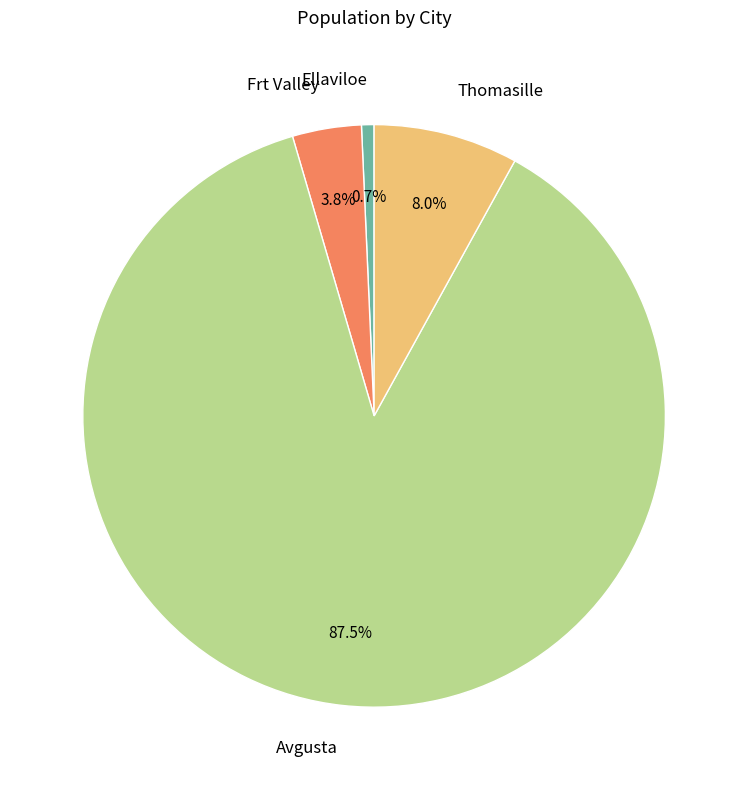

How many slices are in this pie chart?

4